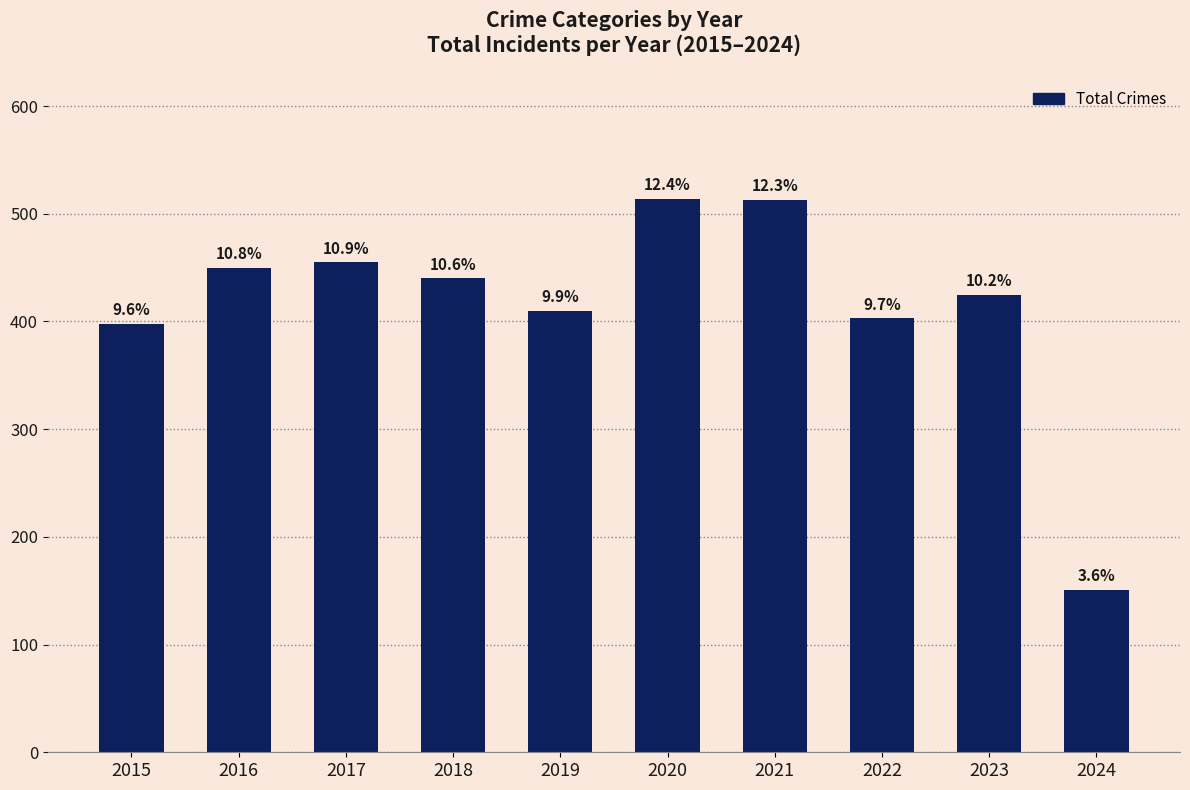

Does the chart contain any negative values?

No